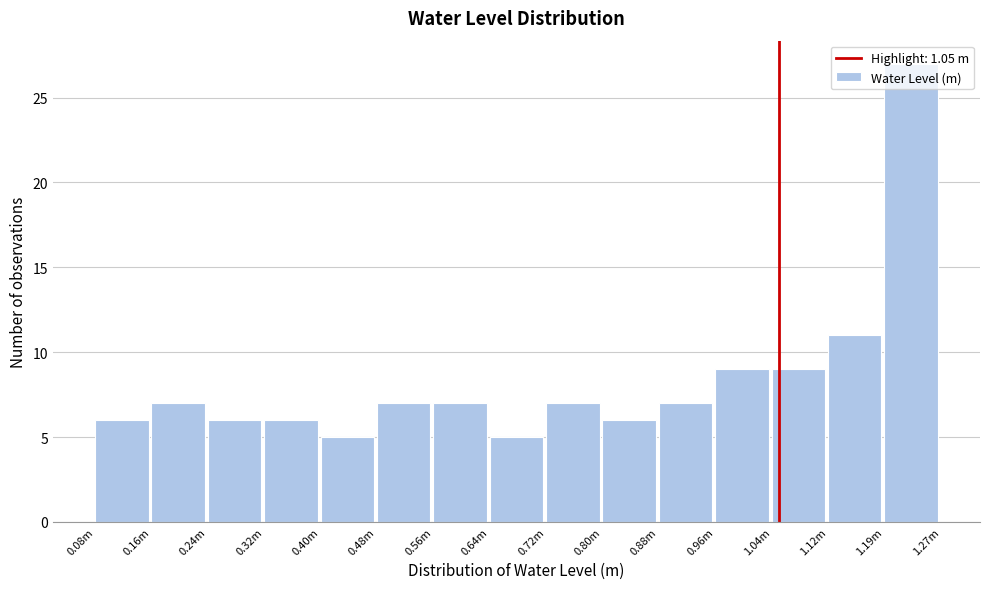

Is it true that the value at 0.80m is 3?

False